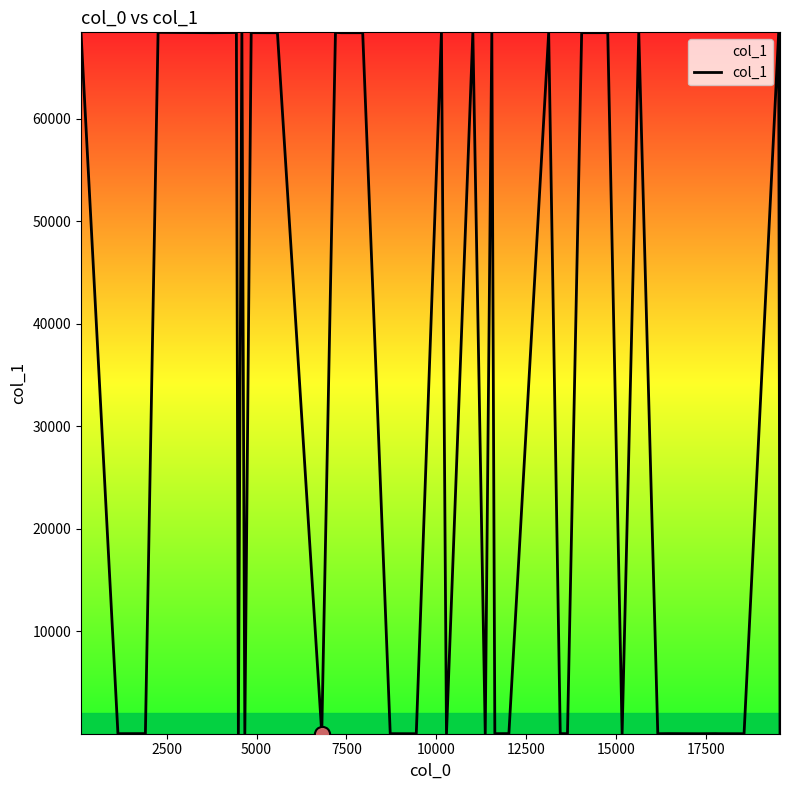

What is the difference between the maximum and minimum values?

68405